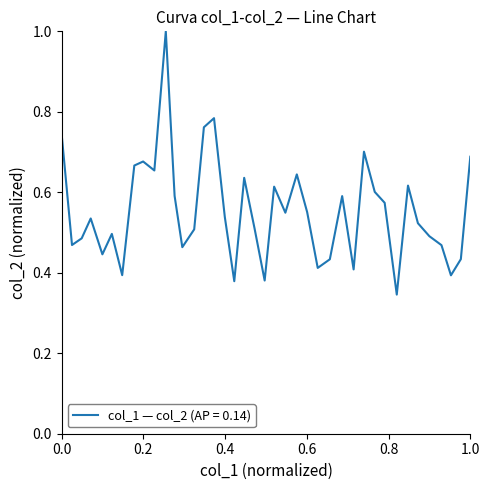

What is the greatest value displayed?

1.0